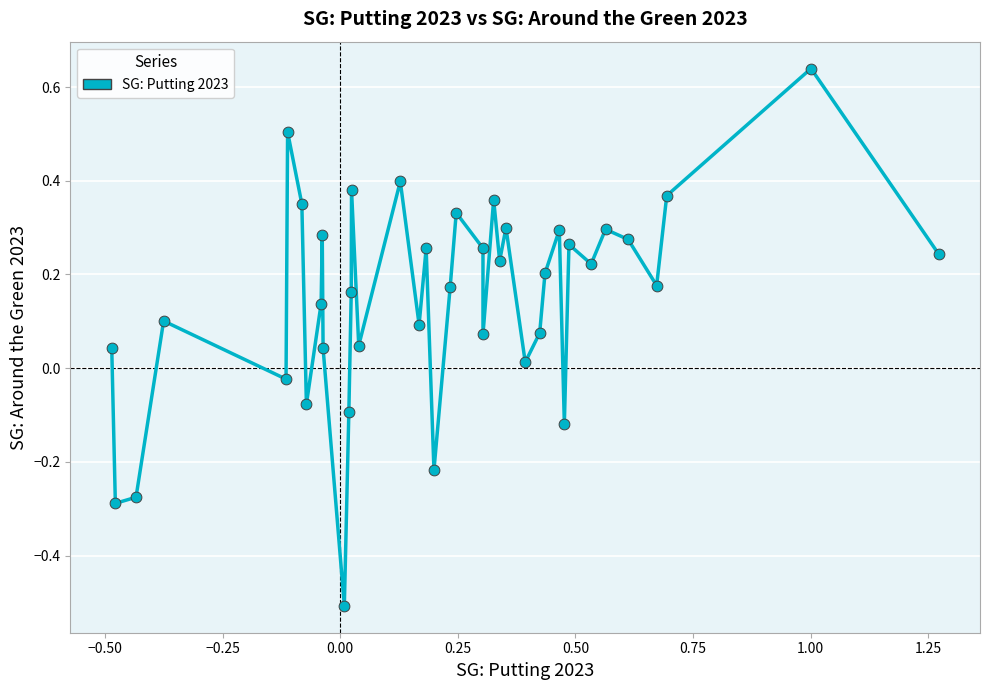

What is the range of X values (max minus min)?

1.8